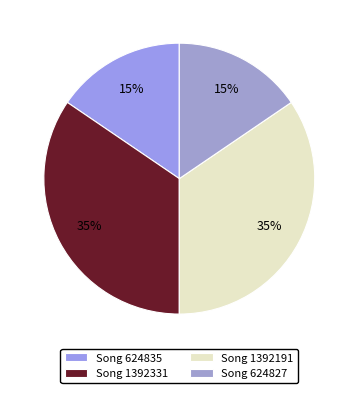

What is the largest slice in the pie chart?

1392331